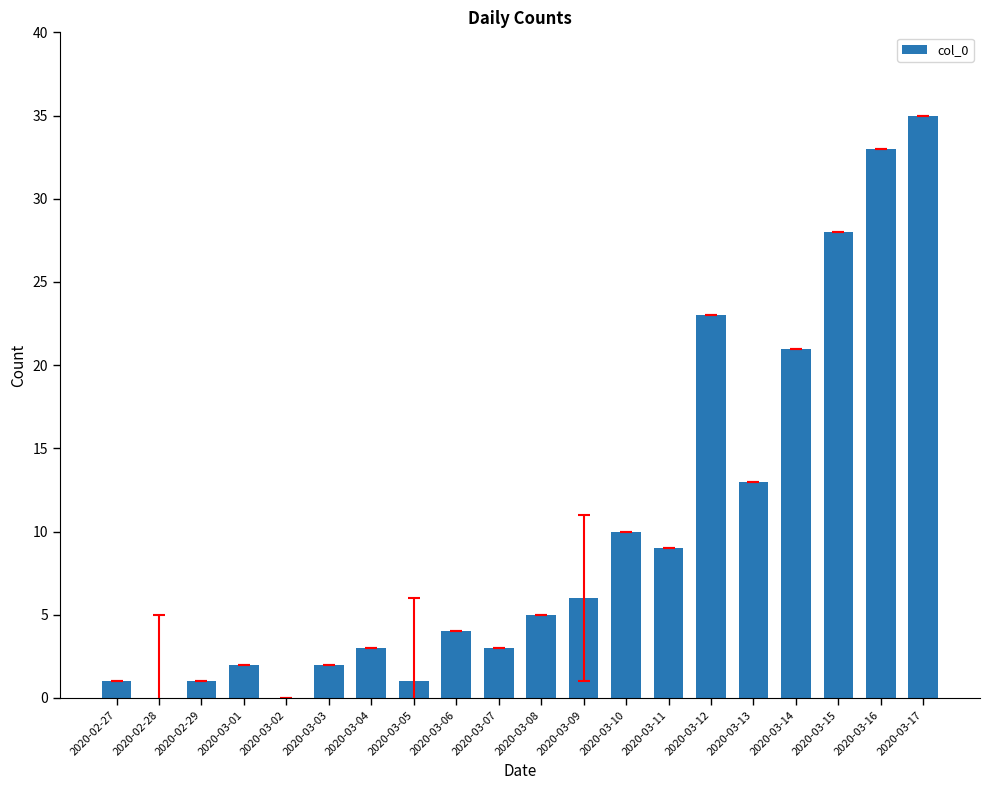

What is the difference between the values at 2020-03-14 and 2020-03-09?

15